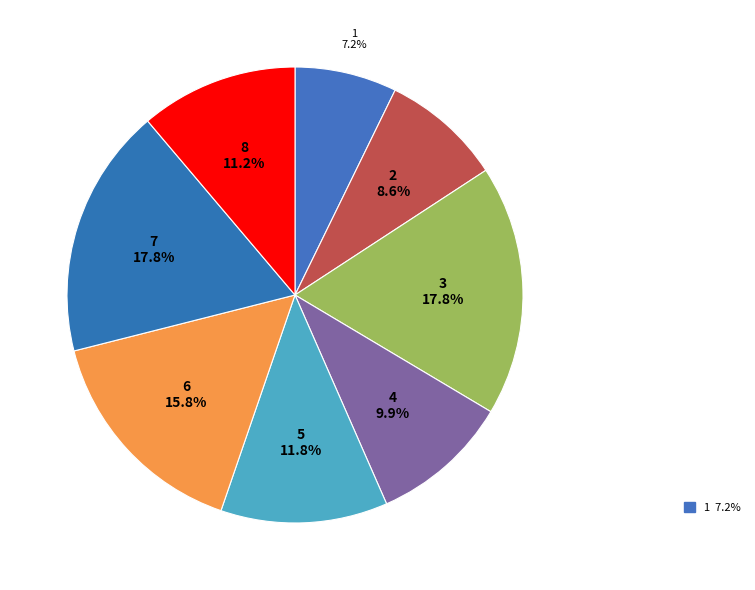

To the nearest percent, what is the combined percentage of 7 and 3?

36%